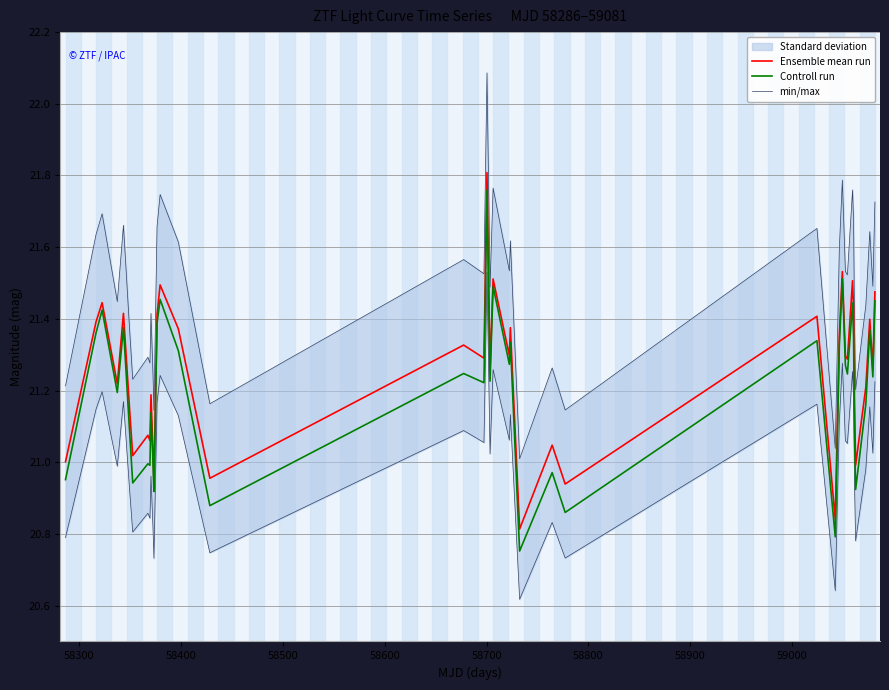

Which series has the largest total across all categories?

min/max